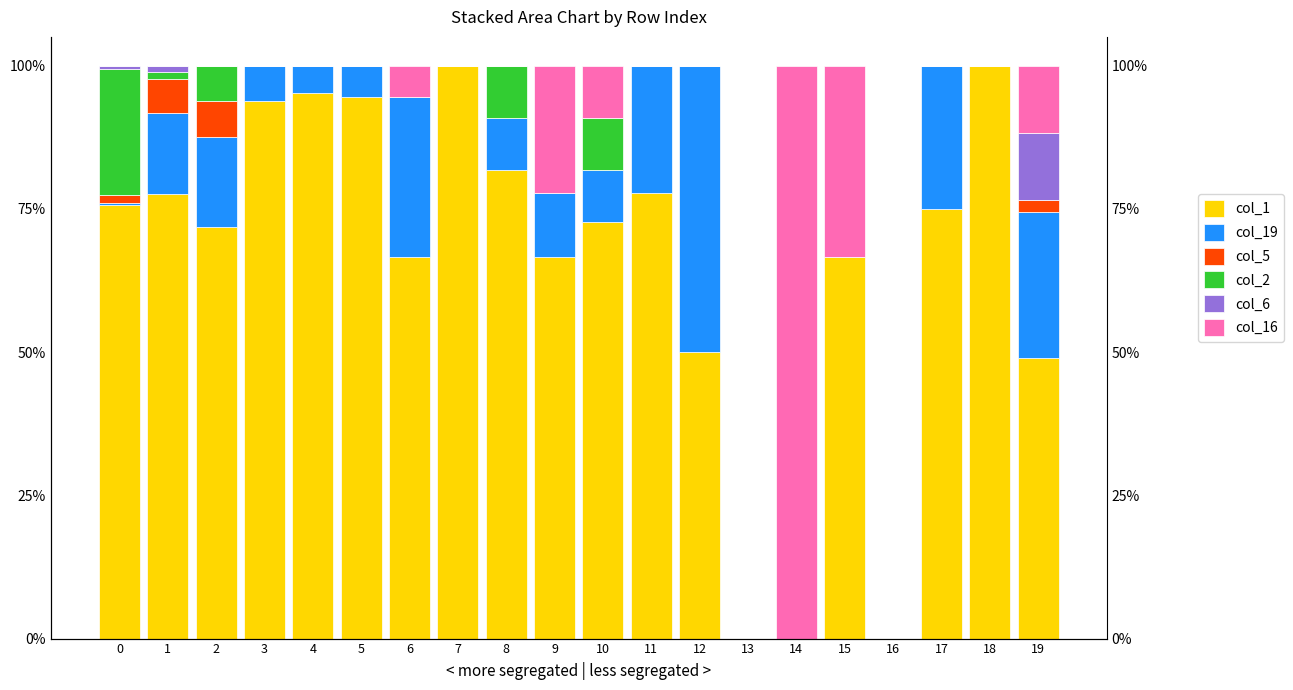

What is the difference between the highest and lowest values at 19?

49.0